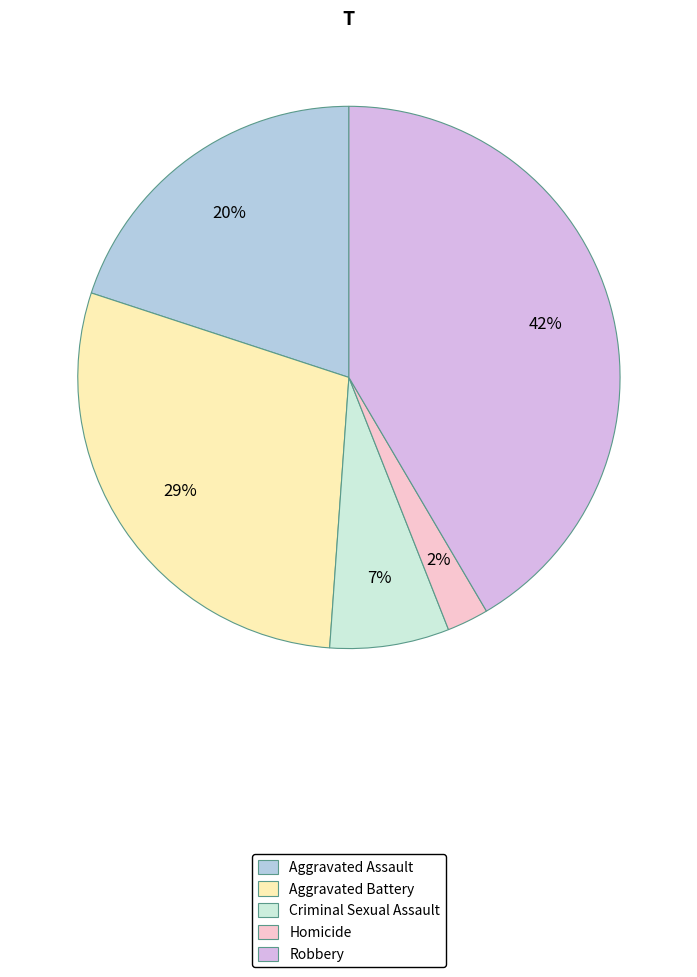

The Aggravated Assault slice represents 15% of the pie. True or false?

False